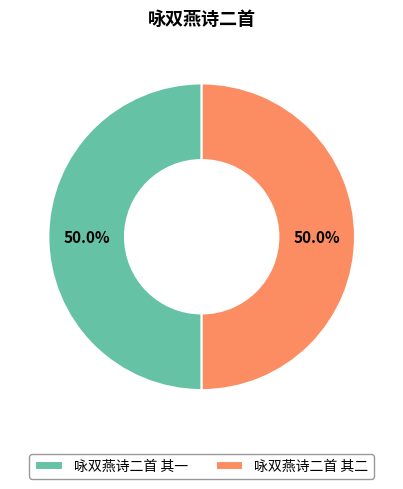

True or false: 咏双燕诗二首 其二 accounts for 56% of the total.

False